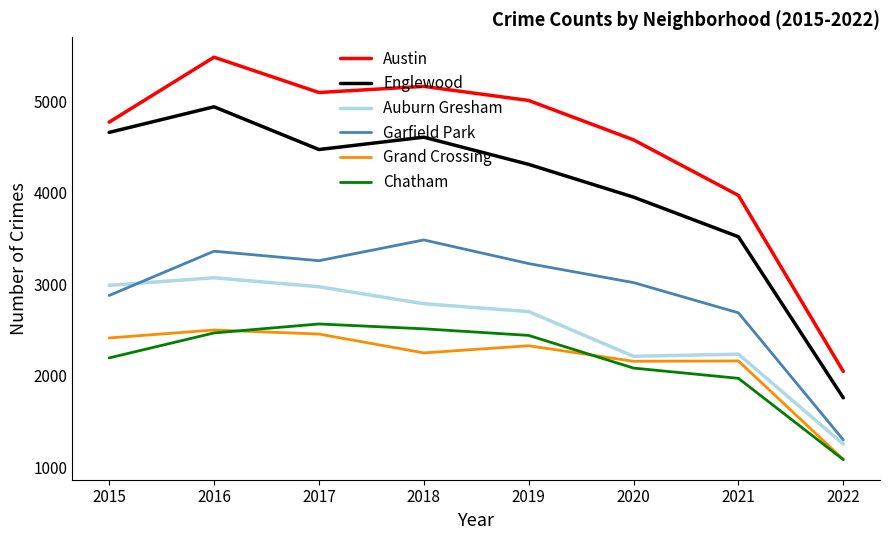

What is the sum of the Grand Crossing values at 2018 and 2020?

4408